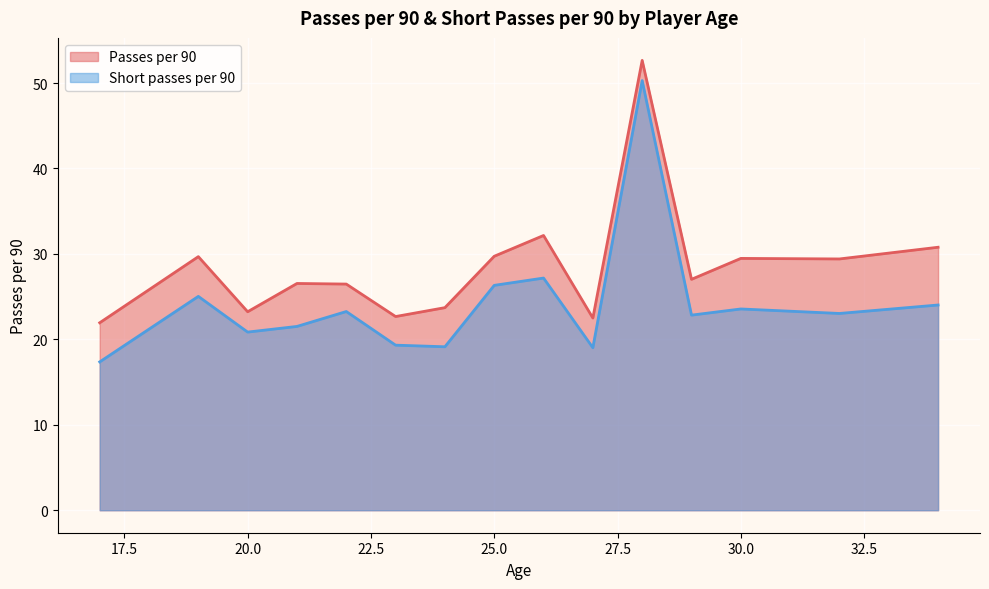

At 24, list the series in order from largest to smallest.

Passes per 90, Short passes per 90